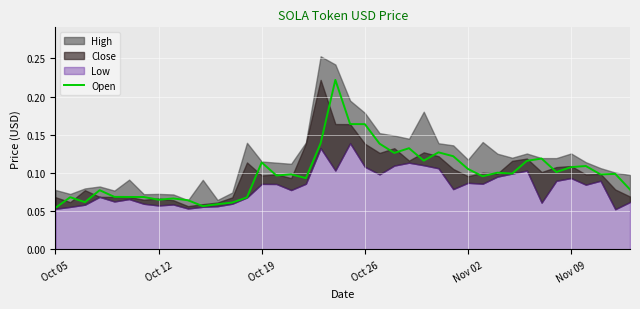

The value at 29 is 0.0. True or false?

False